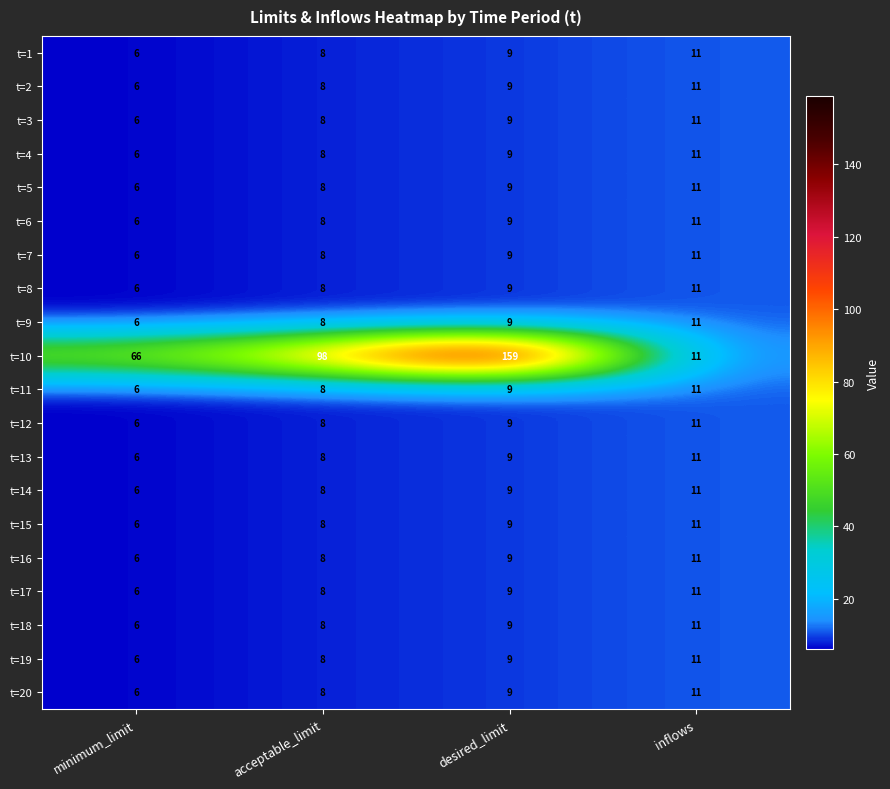

Which label corresponds to the smallest value in the chart?

minimum_limit